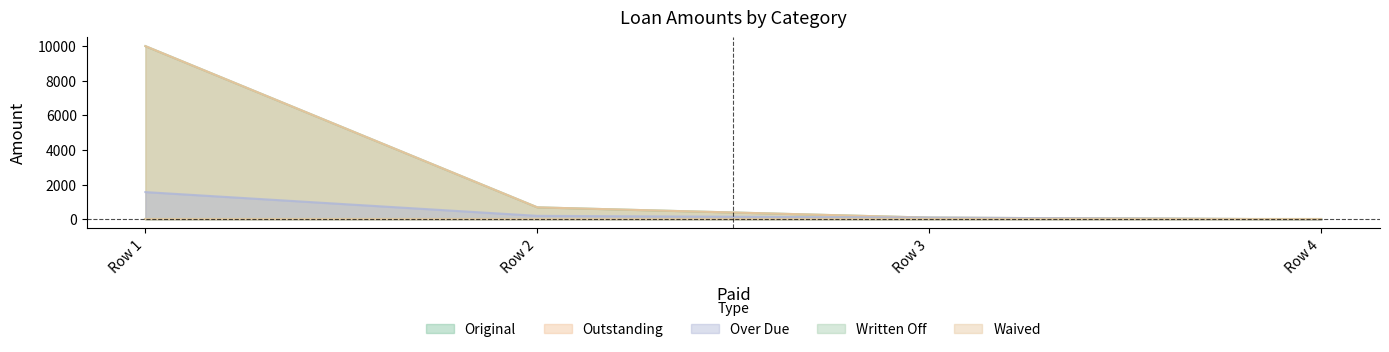

True or false: Over Due and Original intersect in this chart.

False